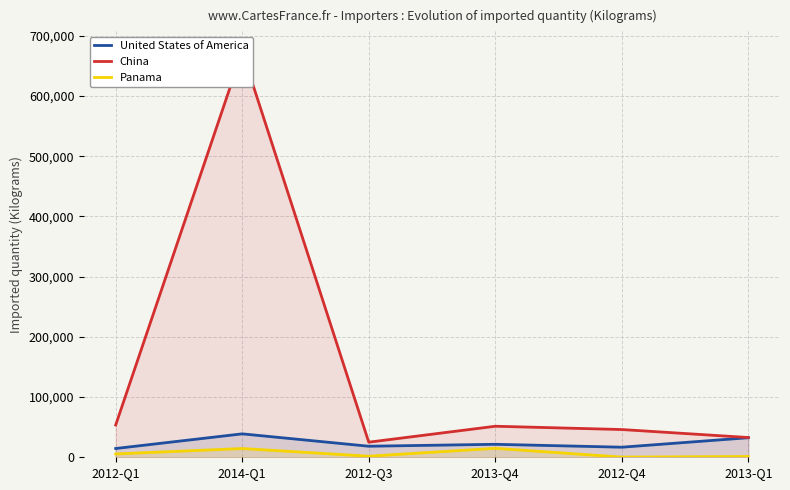

Which label corresponds to the largest value in the chart?

2014-Q1